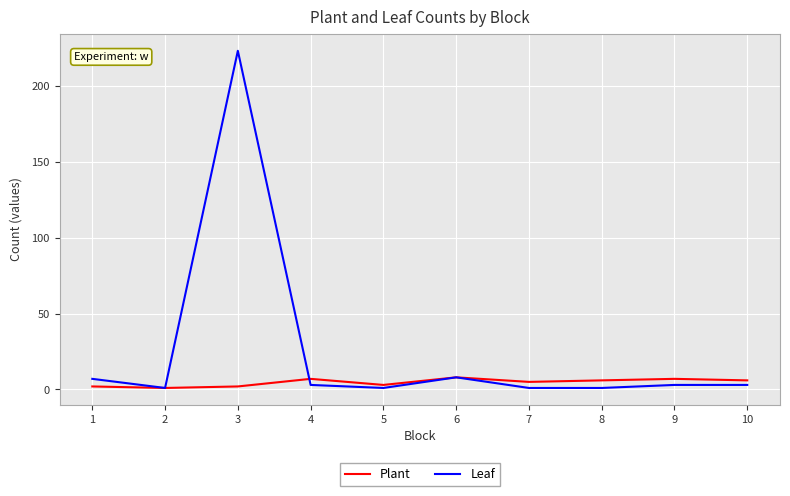

True or false: Leaf and Plant intersect in this chart.

True